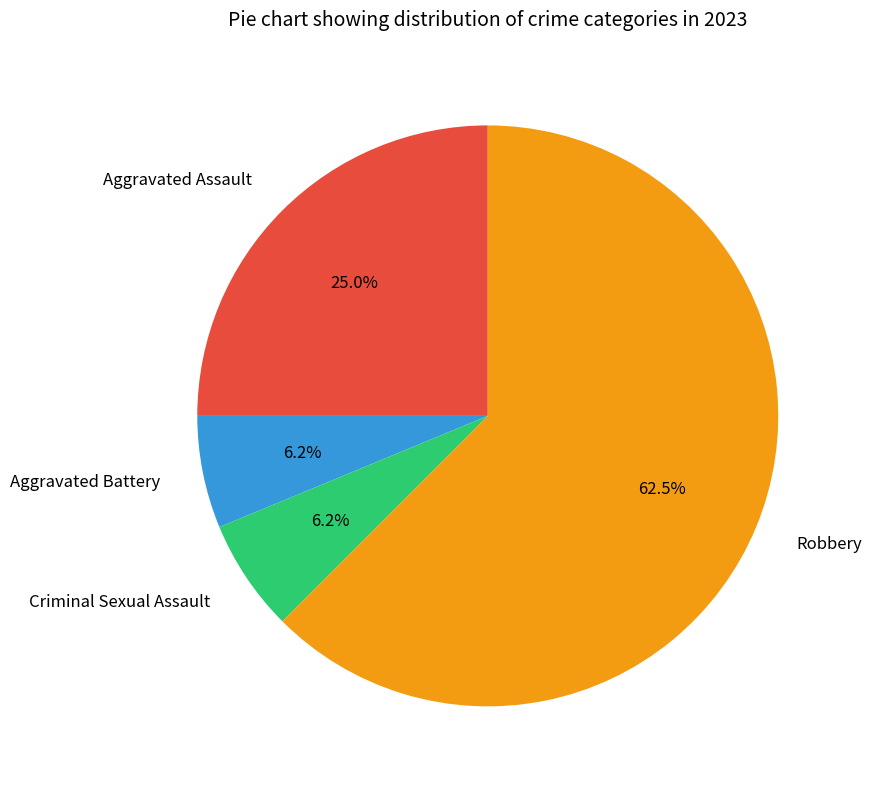

Count the number of slices in the pie.

4